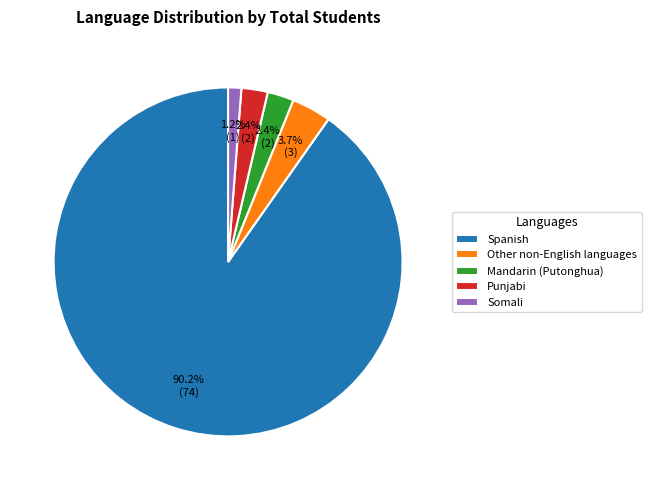

Is there a majority slice in this chart?

Yes